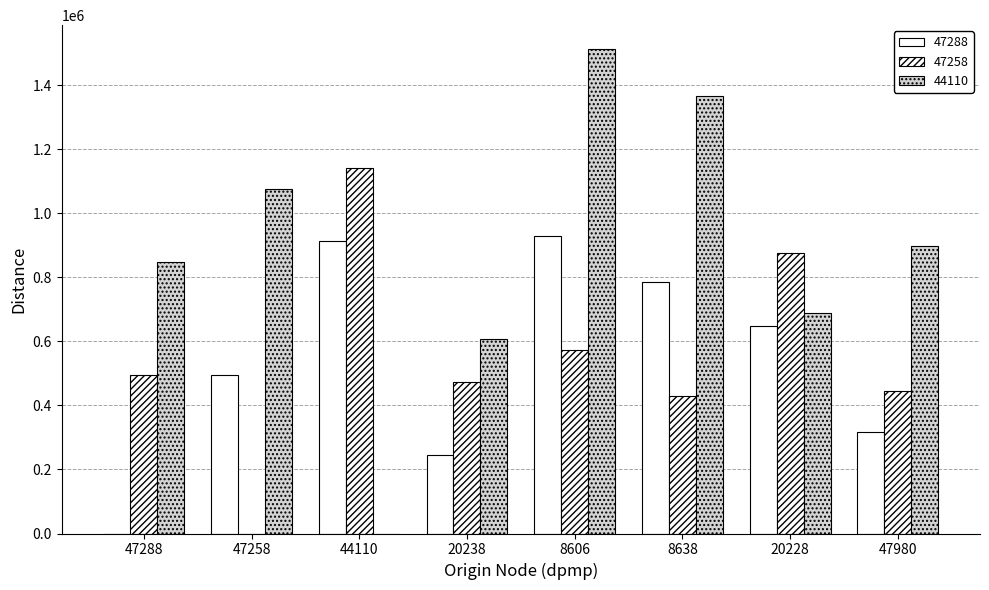

Are the bars horizontal?

No